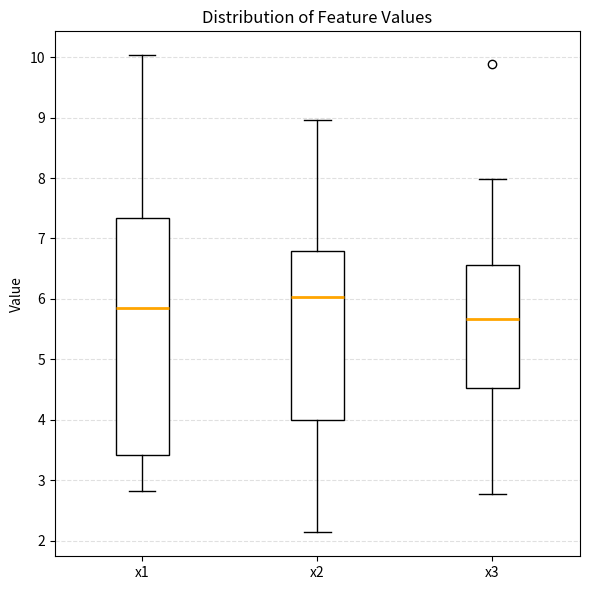

Comparing the boxes themselves (not the whiskers), which one is the tallest?

x1